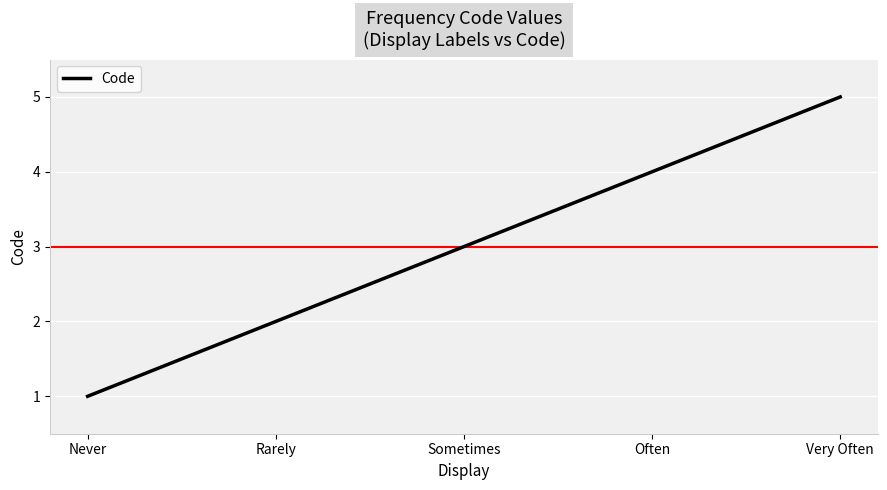

What is the difference between the maximum and minimum values?

4.0